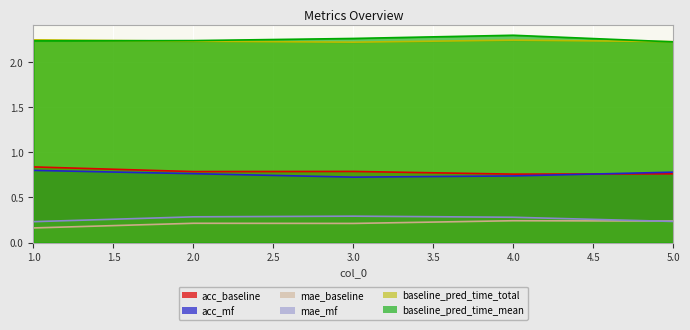

List the series in order of their peak value, highest first.

baseline_pred_time_mean, baseline_pred_time_total, acc_baseline, acc_mf, mae_mf, mae_baseline